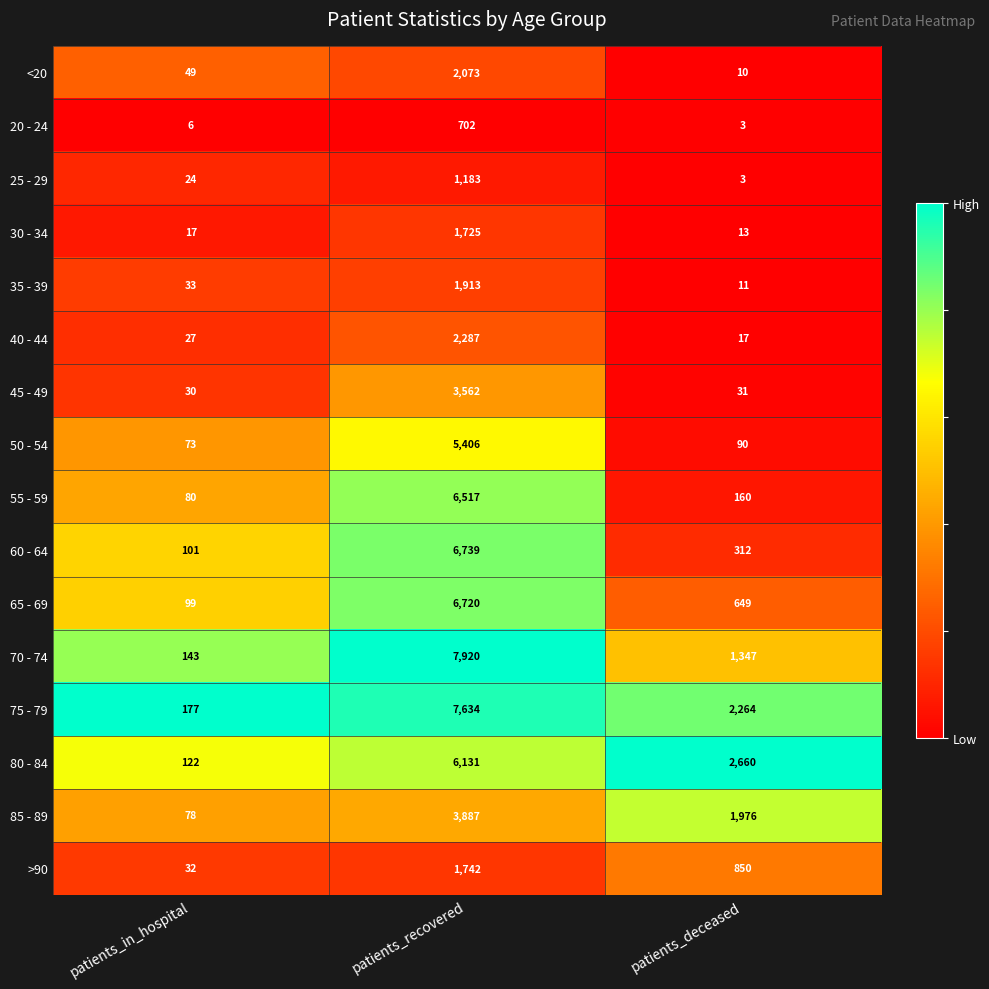

At which category is the sum across all series the highest?

patients_recovered